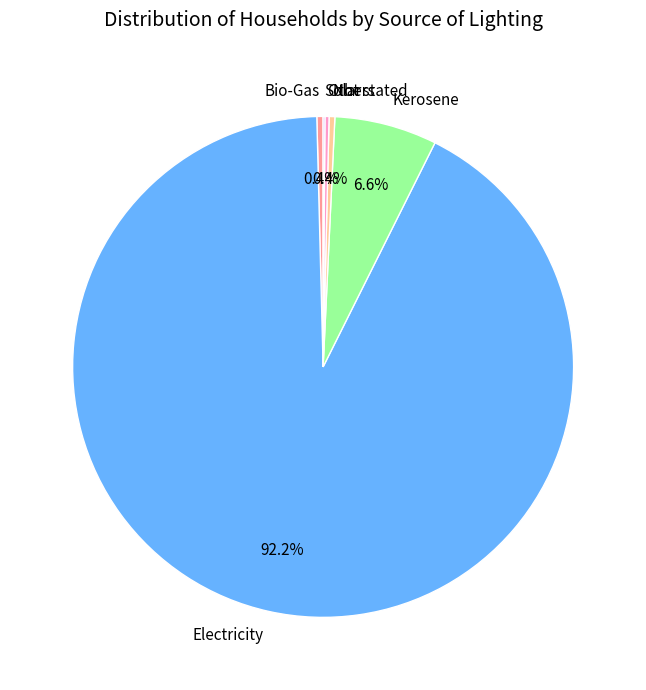

Is Electricity the majority of the pie?

Yes